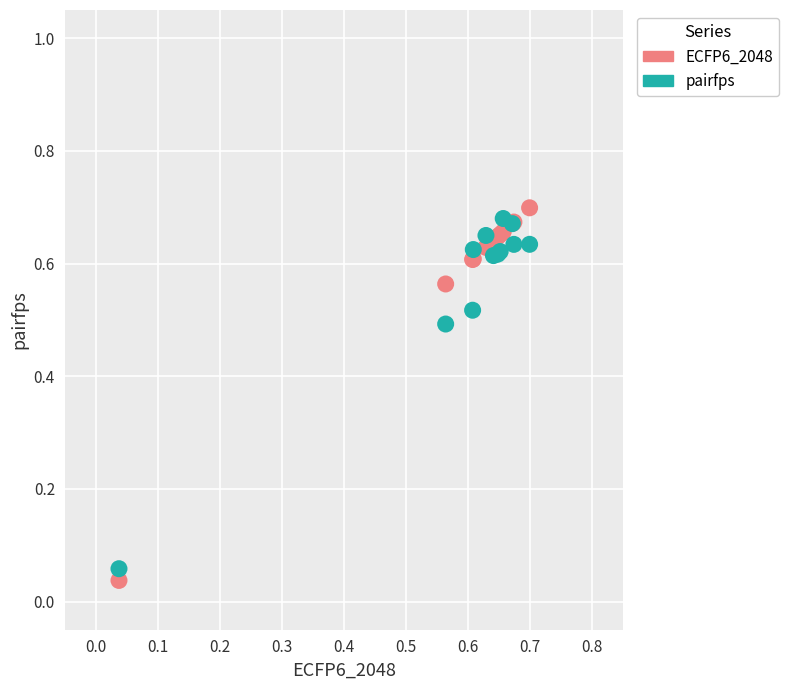

What are all the series names shown in the legend?

ECFP6_2048, pairfps